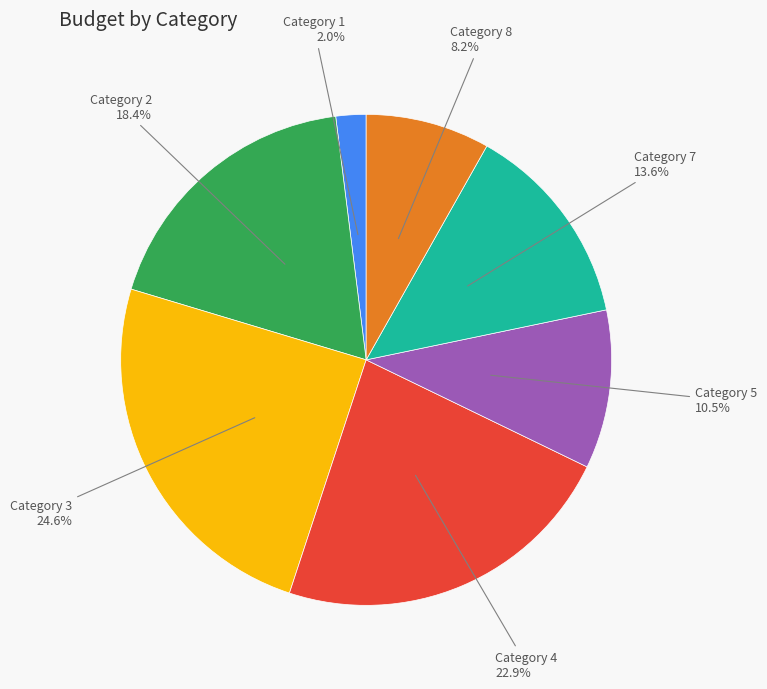

Which category has the smallest portion of the pie?

Category 1